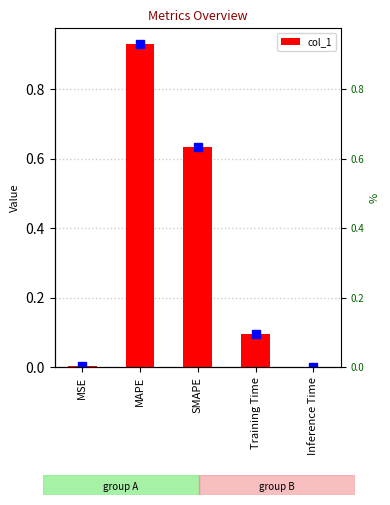

The value at Inference Time is 0.0. True or false?

False